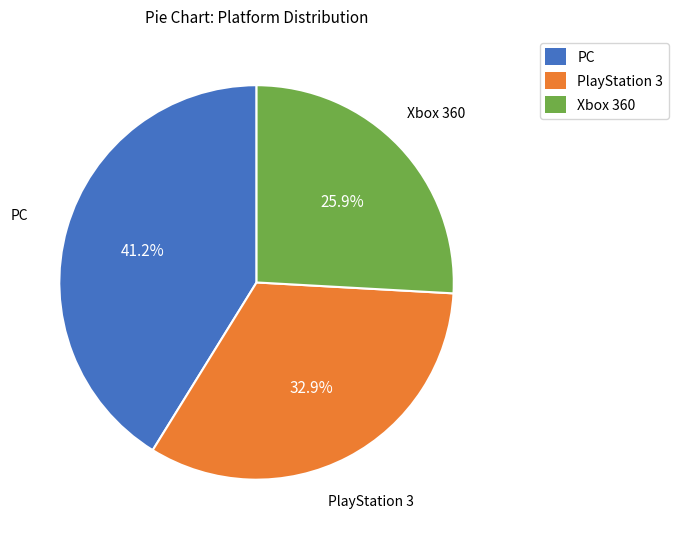

Is there a majority slice in this chart?

No